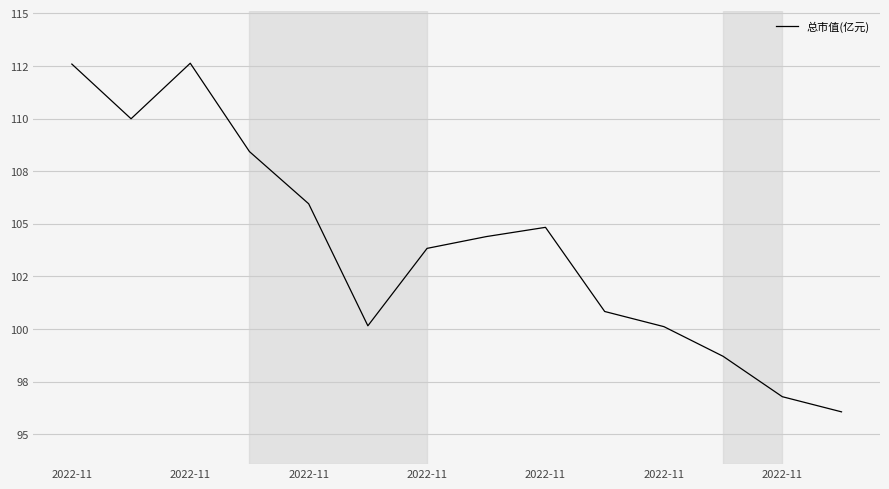

Does the chart have visible grid lines?

Yes